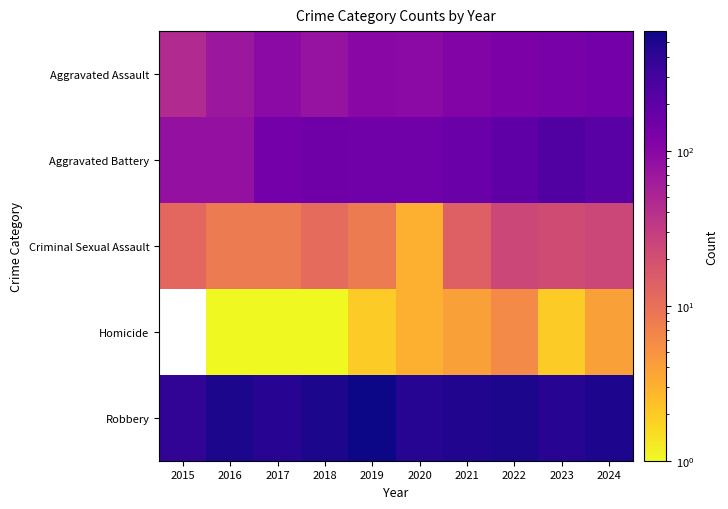

What is the sum of the Aggravated Battery values at 2020 and 2016?

232.0